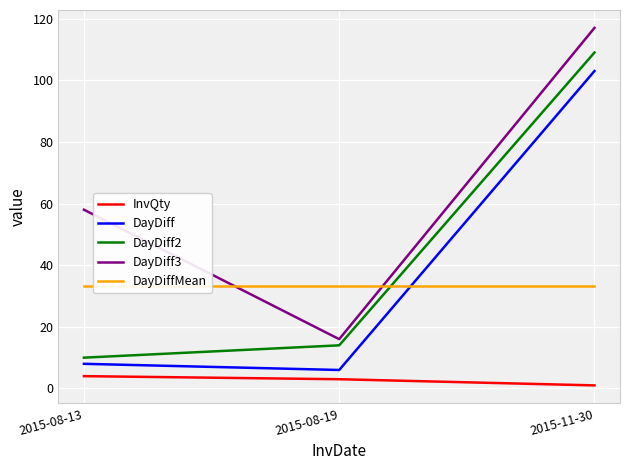

Is it true that DayDiffMean equals 44.6 at 2015-11-30?

False